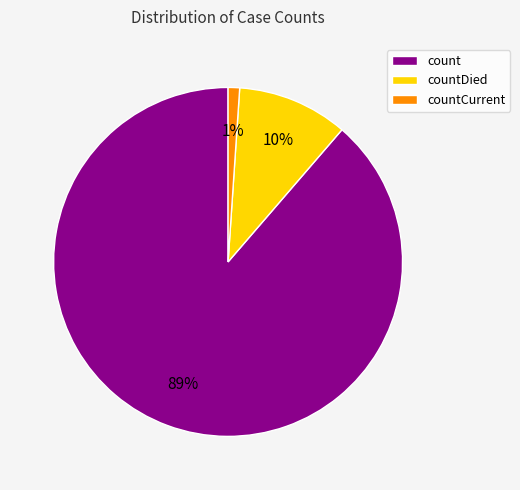

Is there a majority slice in this chart?

Yes